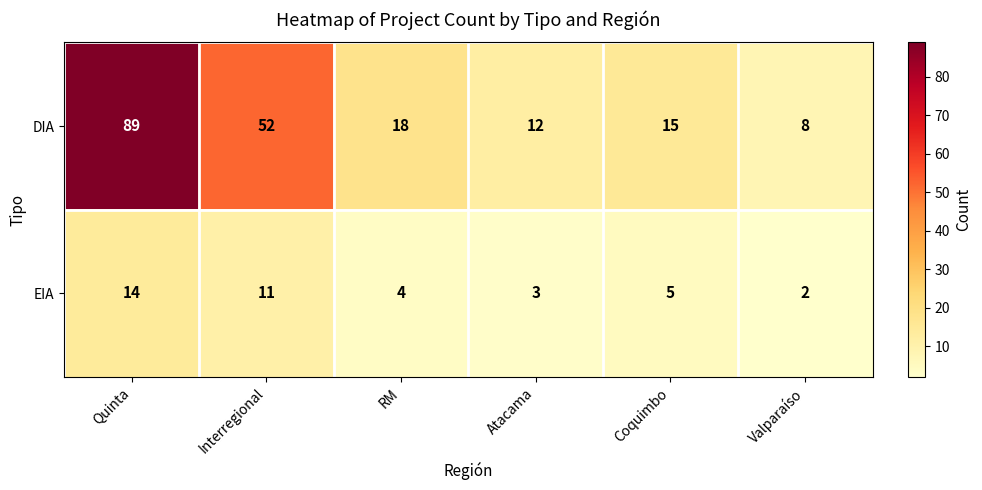

At which category does the chart reach its peak across all series?

Quinta